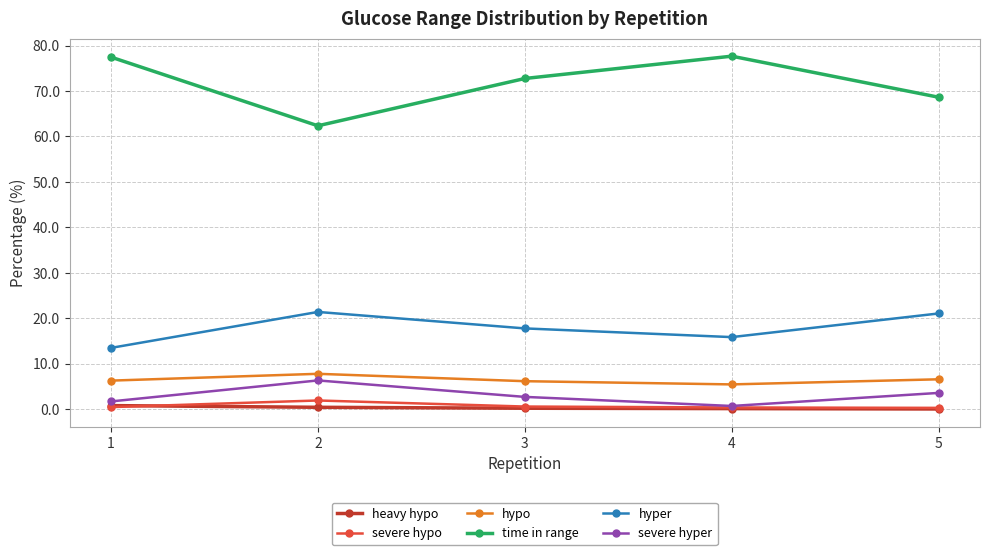

Which series has the largest range (max minus min)?

time in range